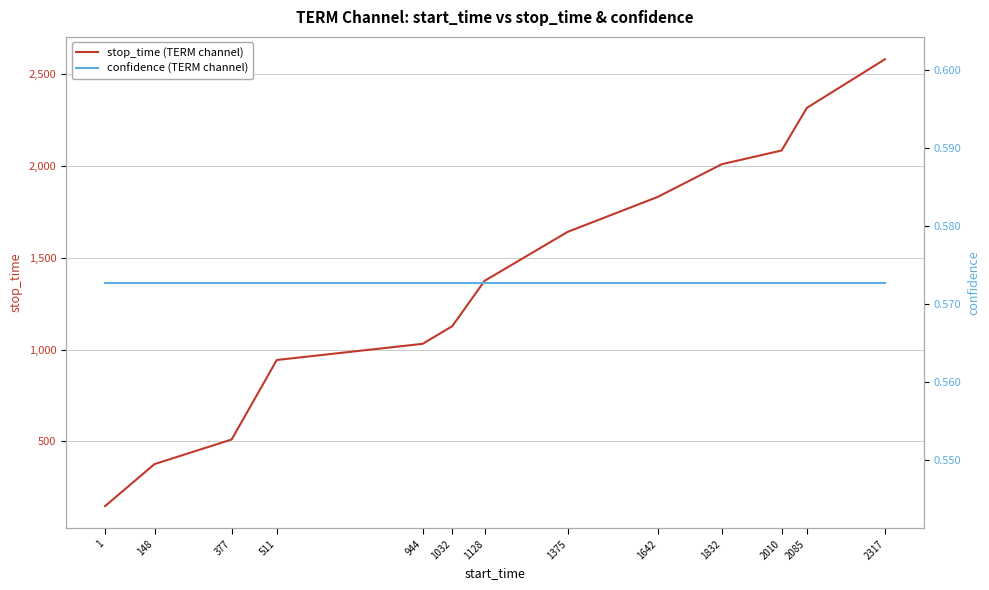

Which series has the largest total across all categories?

stop_time (TERM channel)